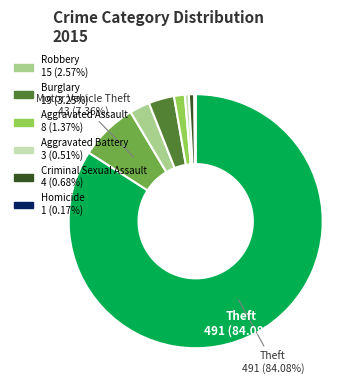

Does any single category account for the majority?

Yes